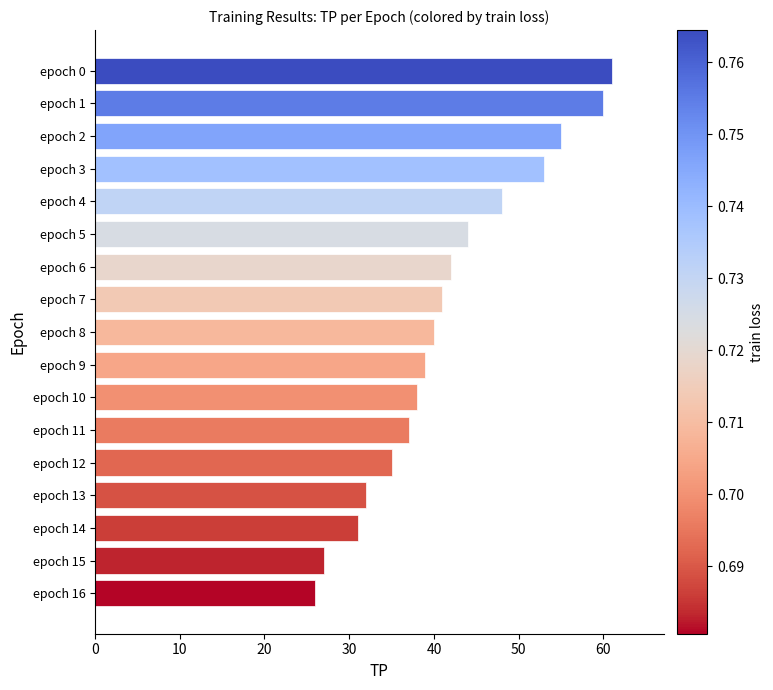

List the labels in order of value, smallest first.

epoch 16, epoch 15, epoch 14, epoch 13, epoch 12, epoch 11, epoch 10, epoch 9, epoch 8, epoch 7, epoch 6, epoch 5, epoch 4, epoch 3, epoch 2, epoch 1, epoch 0